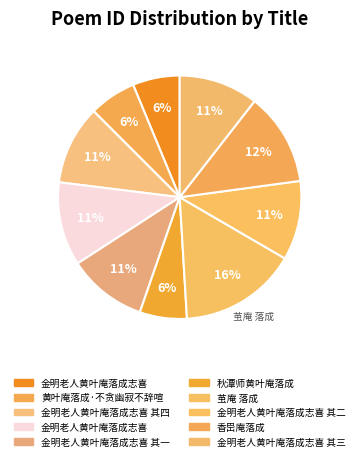

Which category has the biggest portion of the pie?

茧庵 落成